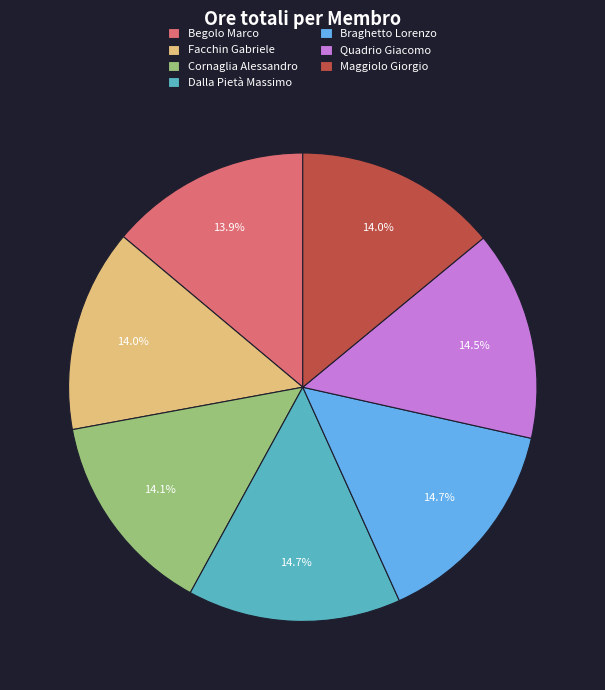

Combined, what portion of the pie is Cornaglia Alessandro and Facchin Gabriele?

28.1%